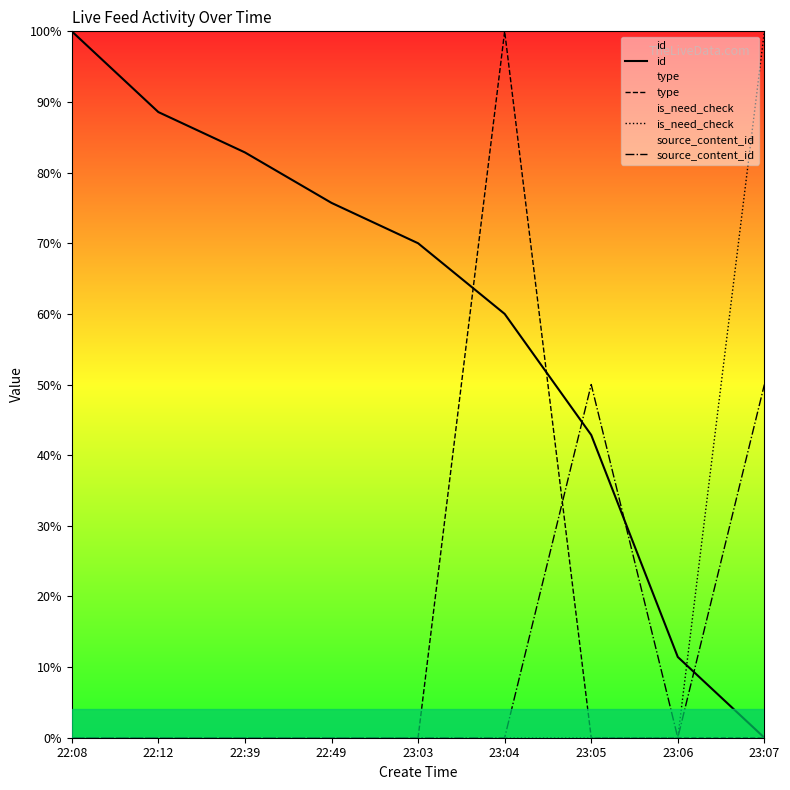

How many data points in id are above 70?

4